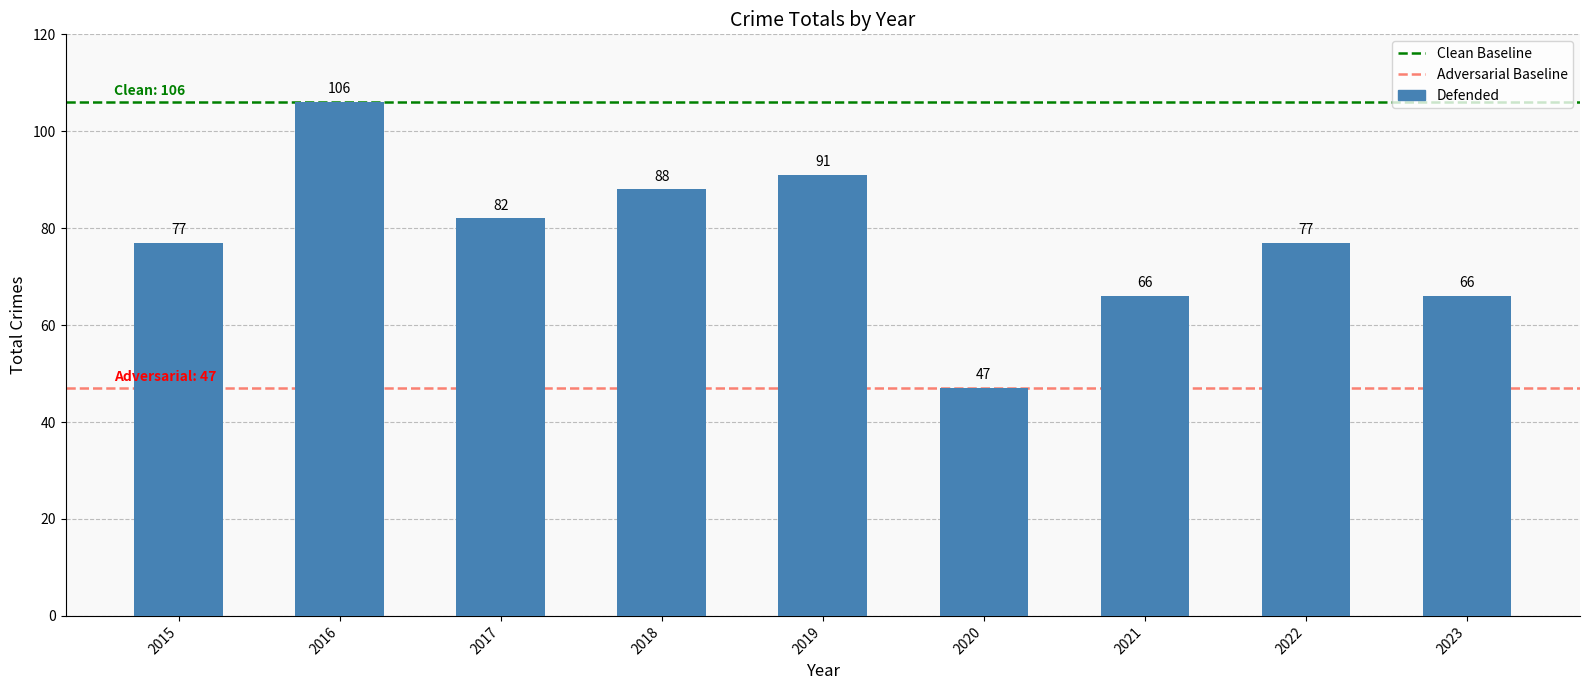

The value at 2022 is 47. True or false?

False